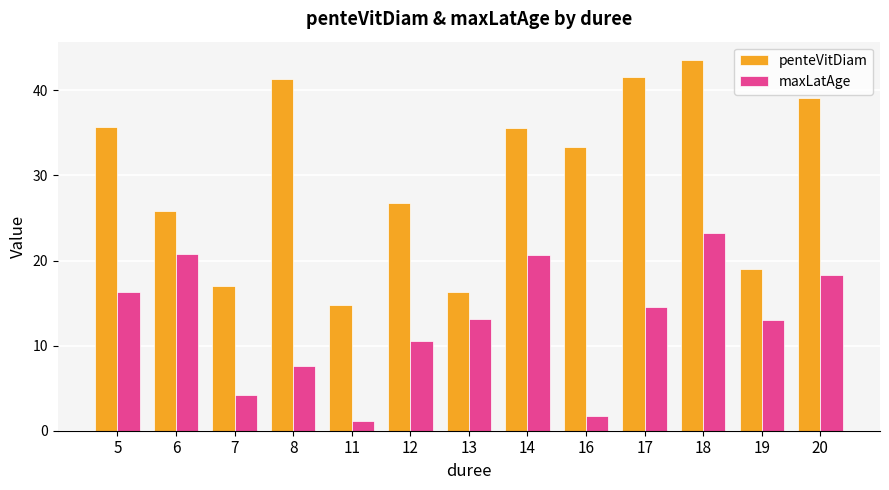

What is the total value across all series at 18?

66.7